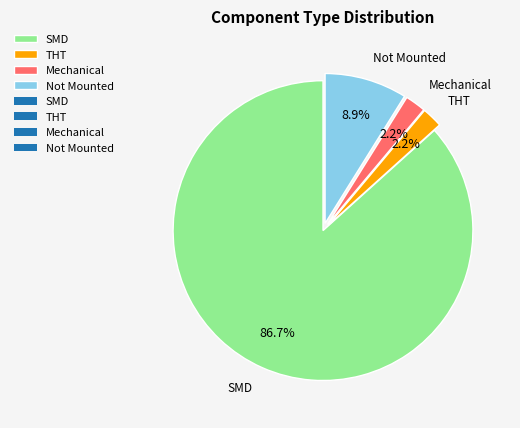

What is the total percentage of SMD and Not Mounted?

95.6%